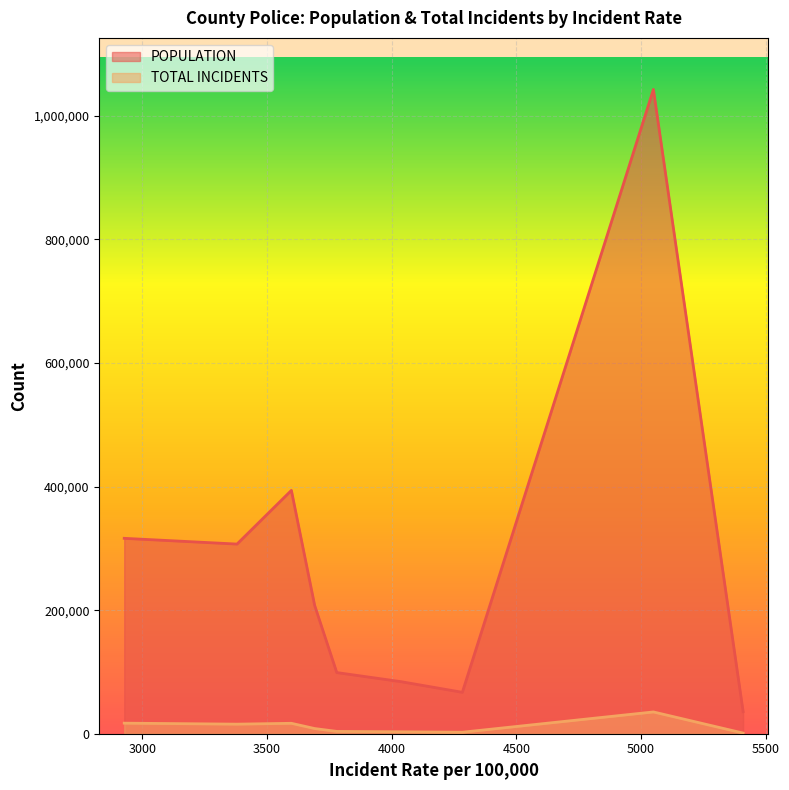

Which series has the largest total across all categories?

POPULATION